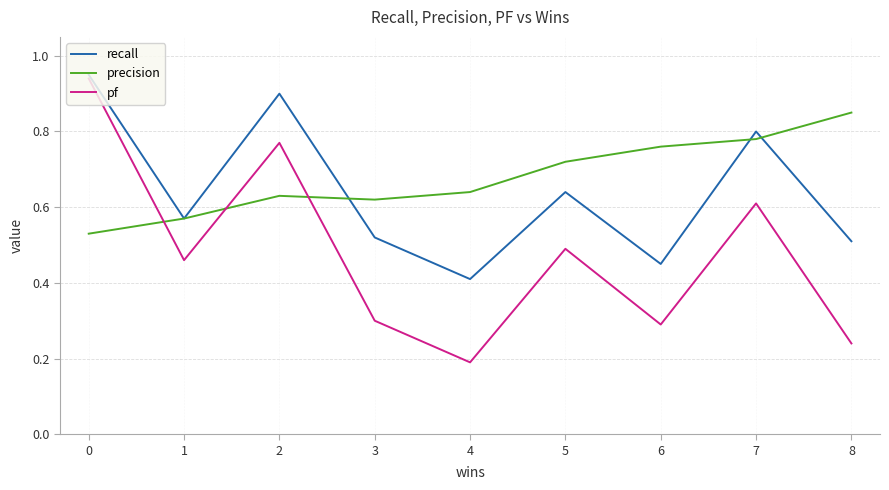

True or false: recall and pf intersect in this chart.

False